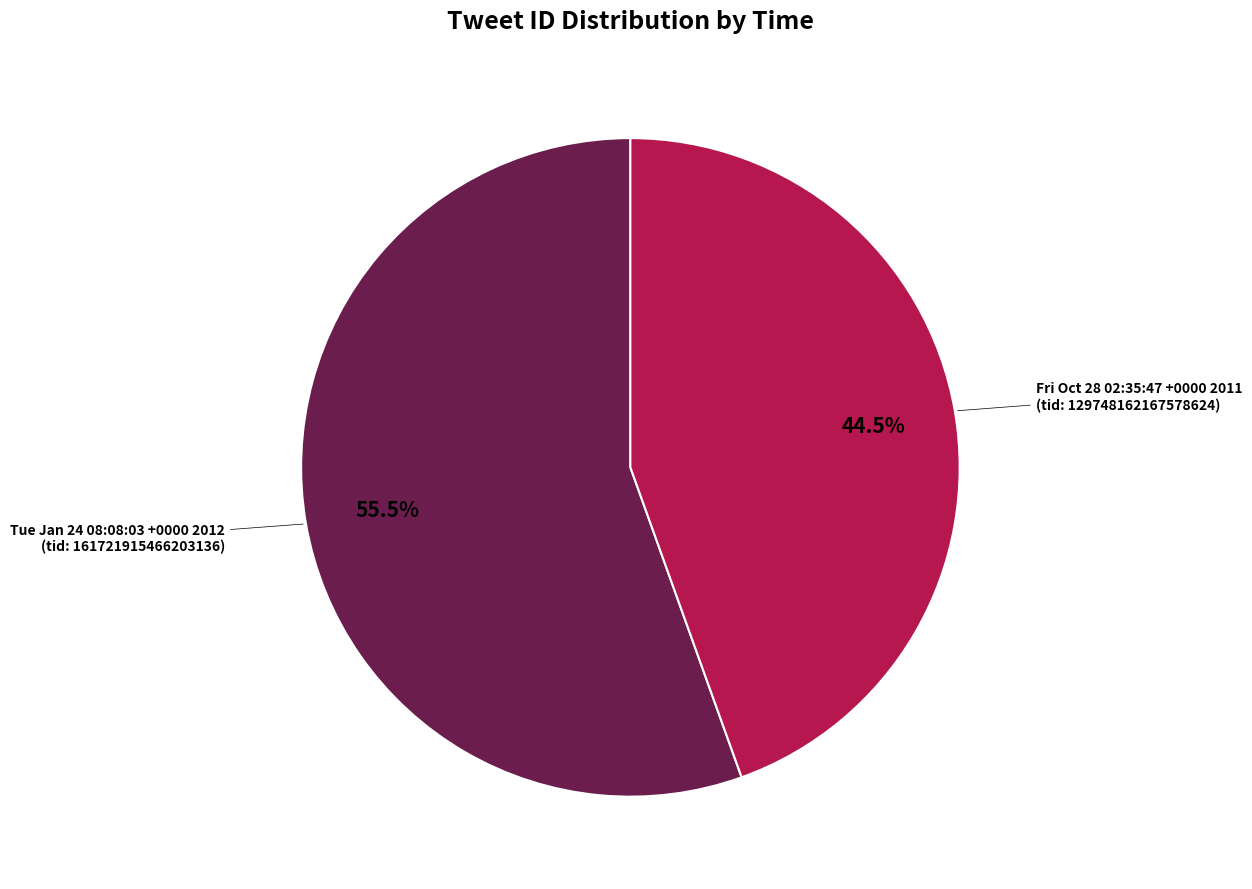

Which category has the smallest portion of the pie?

Fri Oct 28 02:35:47 +0000 2011